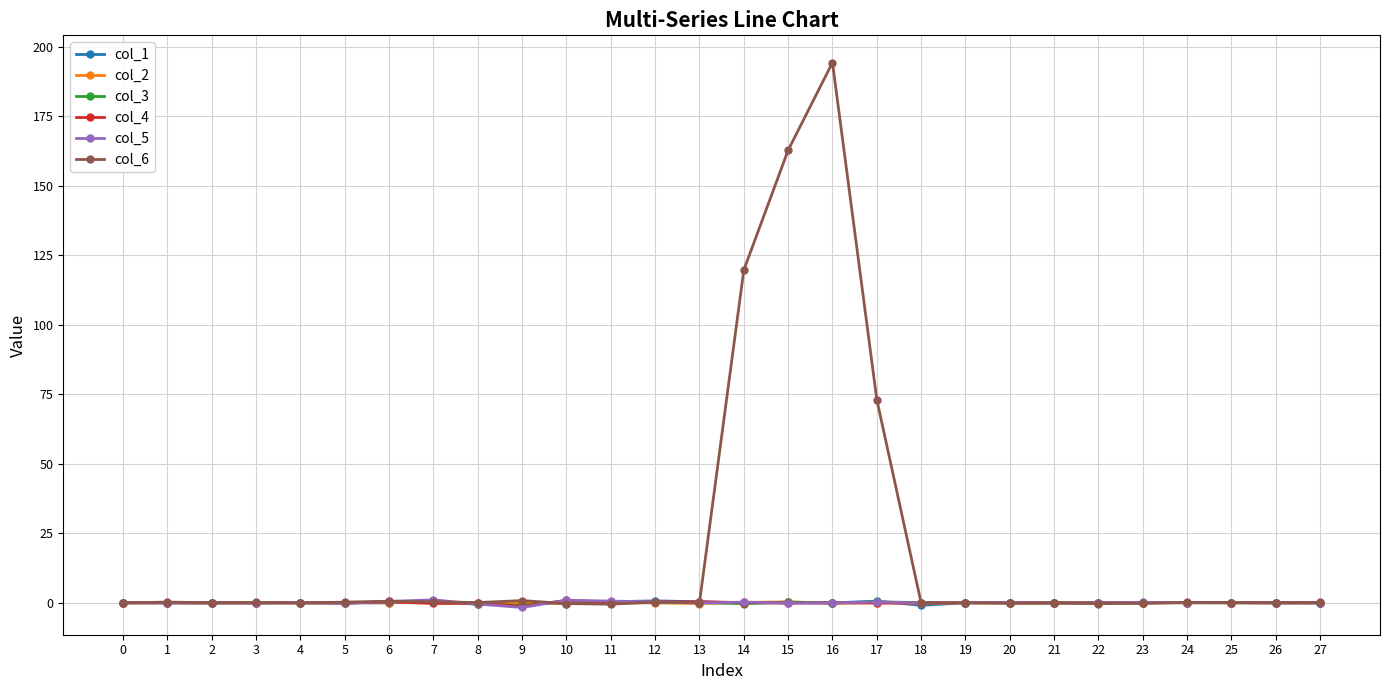

What is the difference between the maximum and minimum values in the col_4 series?

2.2